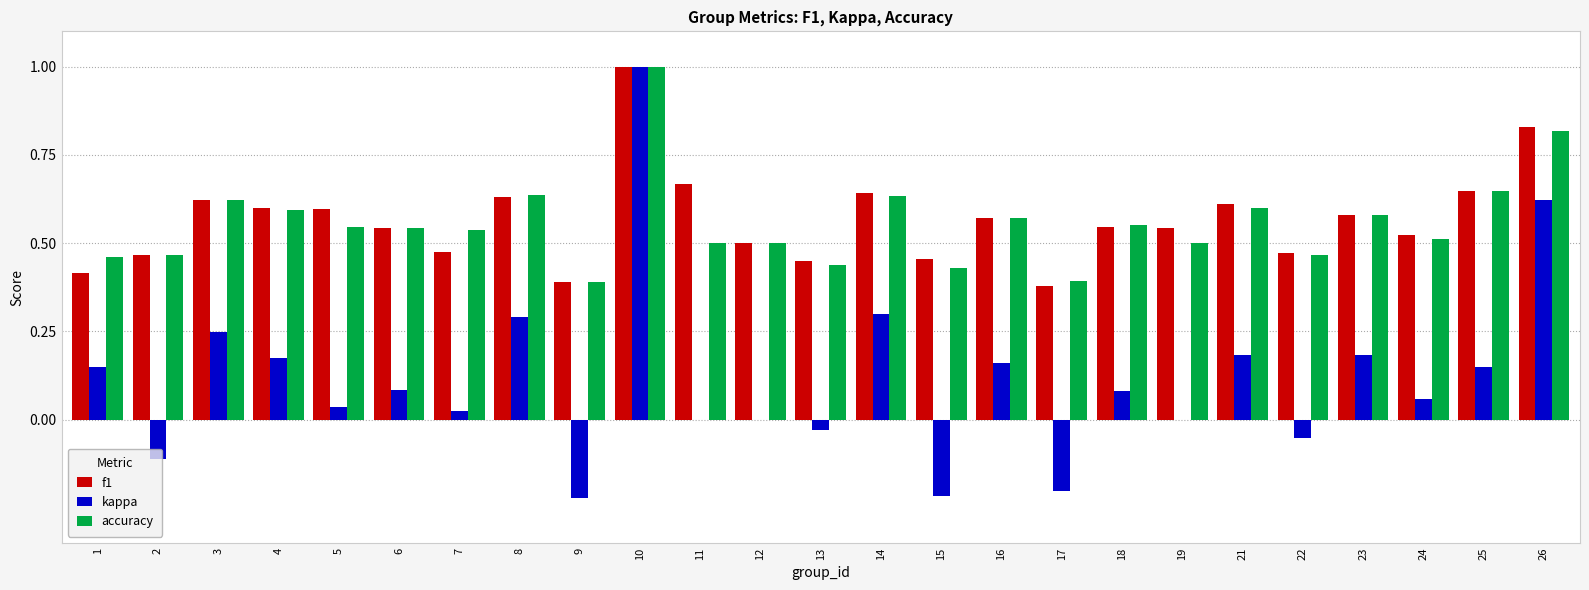

Is it true that f1 equals 0.3 at 23?

False